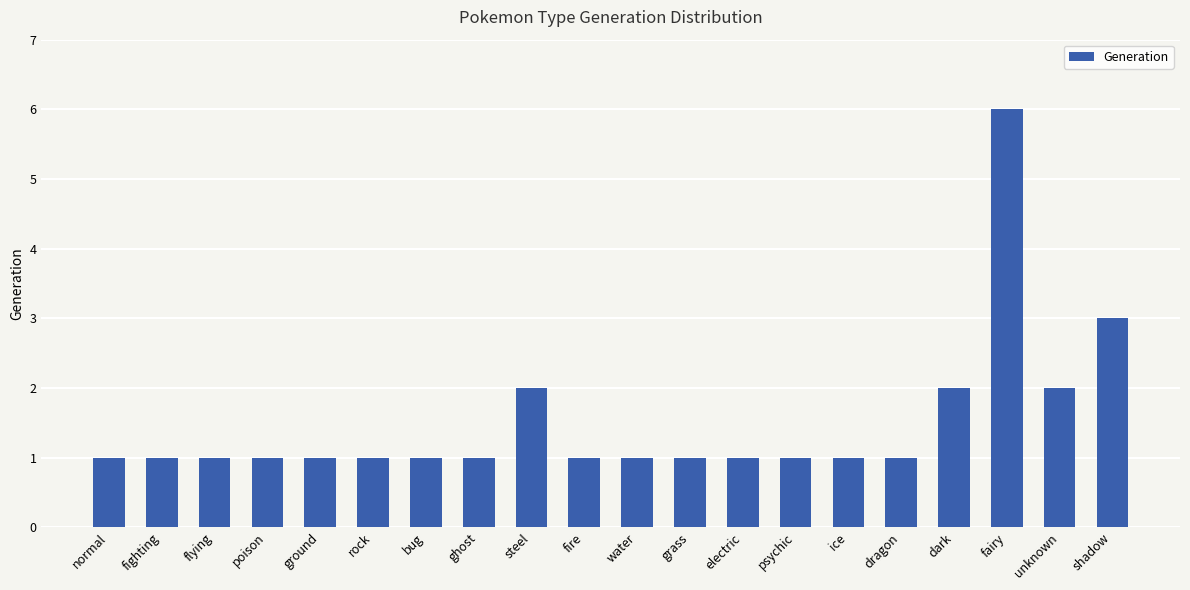

Reading left to right, extract all data points from this chart.

1	1	1	1	1	1	1	1	2	1	1	1	1	1	1	1	2	6	2	3